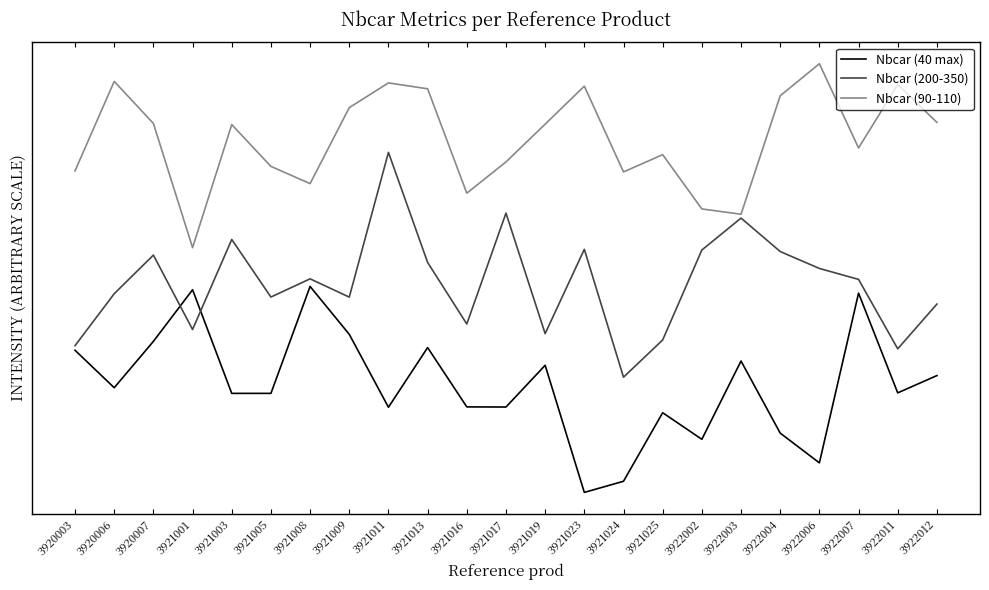

Reading left to right, what are all the values shown in this chart?

Nbcar (40 max): 3920003=0.1	3920006=-0.0	3920007=0.1	3921001=0.2	3921003=-0.0	3921005=-0.0	3921008=0.2	3921009=0.1	3921011=-0.1	3921013=0.1	3921016=-0.1	3921017=-0.1	3921019=0.0	3921023=-0.3	3921024=-0.3	3921025=-0.1	3922002=-0.2	3922003=0.0	3922004=-0.1	3922006=-0.2	3922007=0.2	3922011=-0.0	3922012=0.0
Nbcar (200-350): 3920003=0.1	3920006=0.2	3920007=0.3	3921001=0.1	3921003=0.4	3921005=0.2	3921008=0.3	3921009=0.2	3921011=0.6	3921013=0.3	3921016=0.1	3921017=0.4	3921019=0.1	3921023=0.3	3921024=0.0	3921025=0.1	3922002=0.3	3922003=0.4	3922004=0.3	3922006=0.3	3922007=0.3	3922011=0.1	3922012=0.2
Nbcar (90-110): 3920003=0.5	3920006=0.8	3920007=0.7	3921001=0.3	3921003=0.6	3921005=0.5	3921008=0.5	3921009=0.7	3921011=0.8	3921013=0.7	3921016=0.5	3921017=0.6	3921019=0.6	3921023=0.7	3921024=0.5	3921025=0.6	3922002=0.4	3922003=0.4	3922004=0.7	3922006=0.8	3922007=0.6	3922011=0.8	3922012=0.7